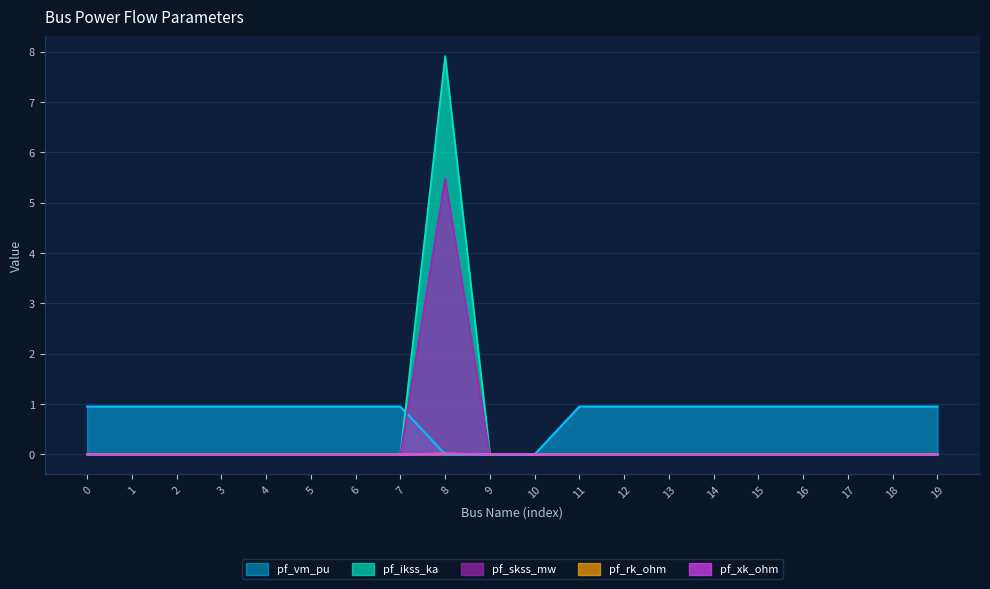

What are all the series names shown in the legend?

pf_vm_pu, pf_ikss_ka, pf_skss_mw, pf_rk_ohm, pf_xk_ohm